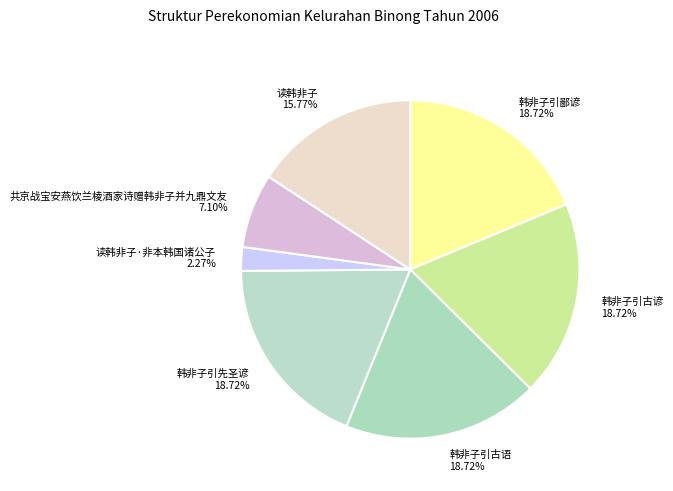

How many segments does this pie chart have?

7